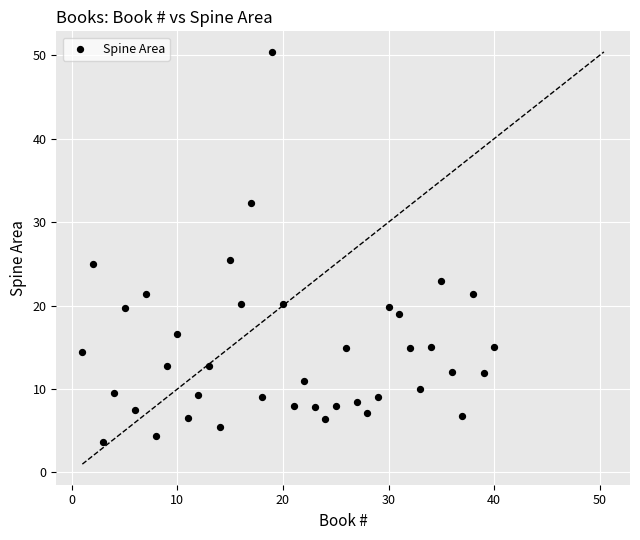

What is the range of X values (max minus min)?

39.0